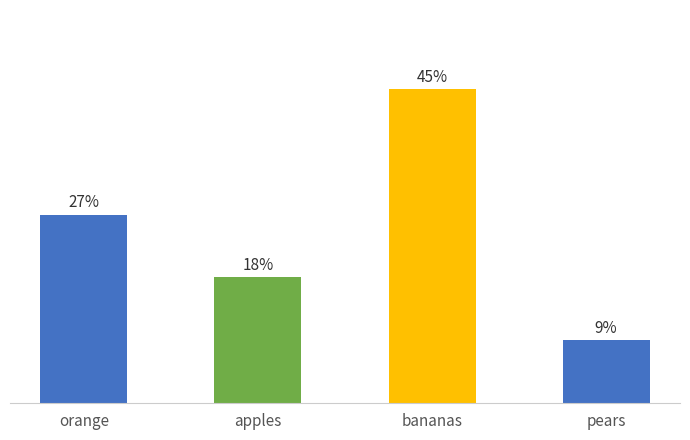

Is it true that the value at bananas is 9?

False